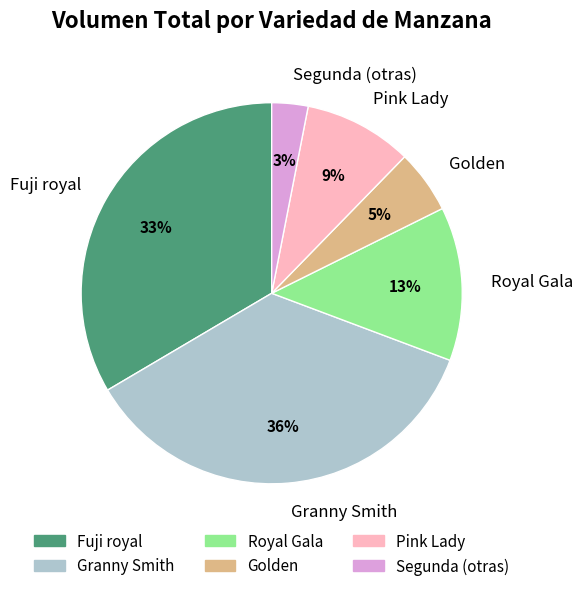

The Granny Smith slice represents 25% of the pie. True or false?

False